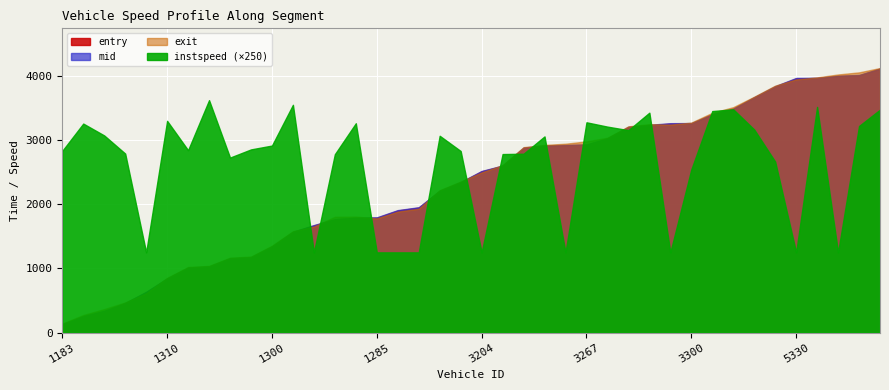

At which label is instspeed closest to 9?

3300